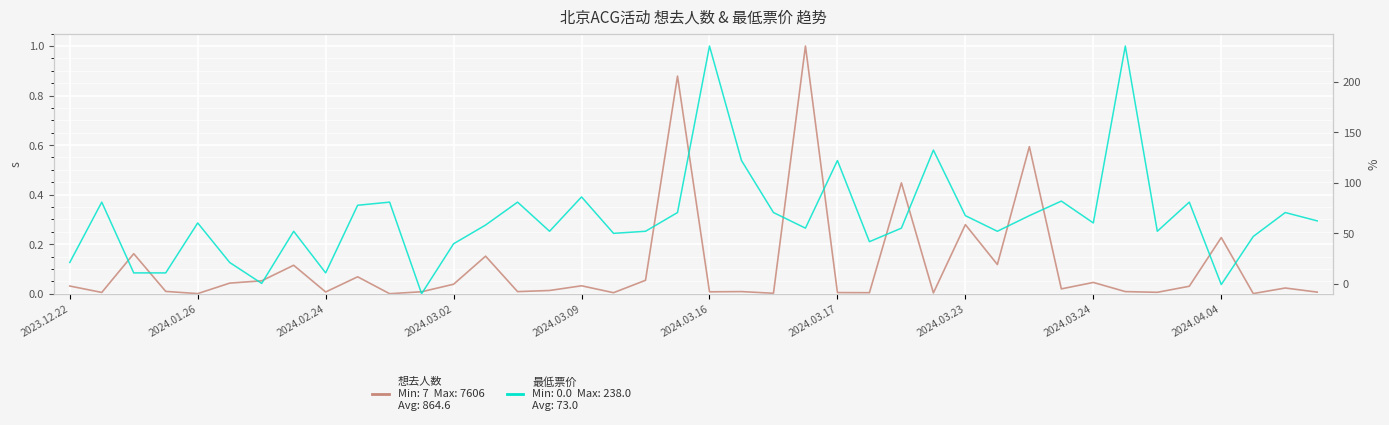

The value of 想去人数 at 2024.03.02 is 0.0. True or false?

False